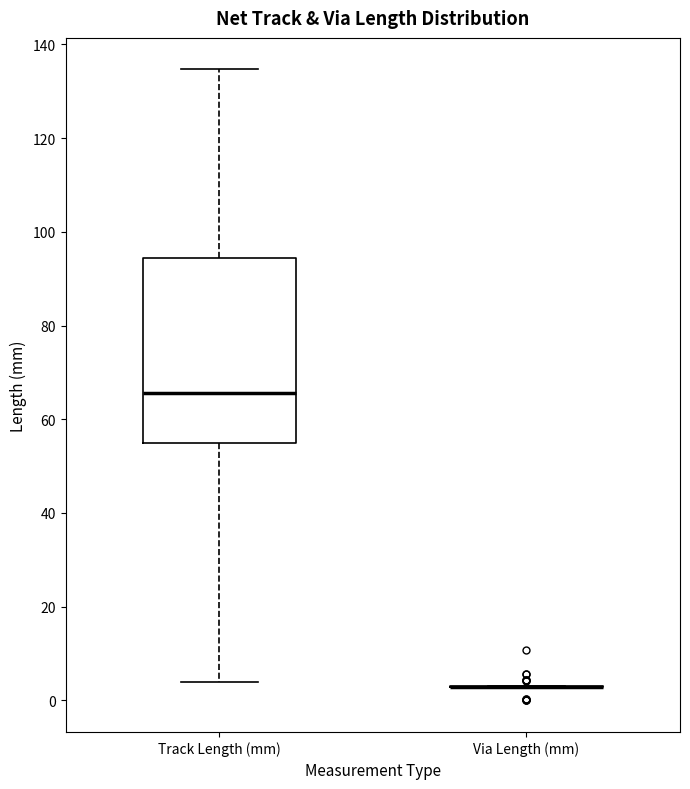

Reading left to right, read every box against the y-axis: the position of its median line, the range the box covers, and the ends of its whiskers. The values are not printed on the chart, so give them approximately, as read against the axis.

Track Length (mm): median 66, box 54 to 94, whiskers 4 to 134
Via Length (mm): box collapsed to a line at 2, whiskers 2 to 4